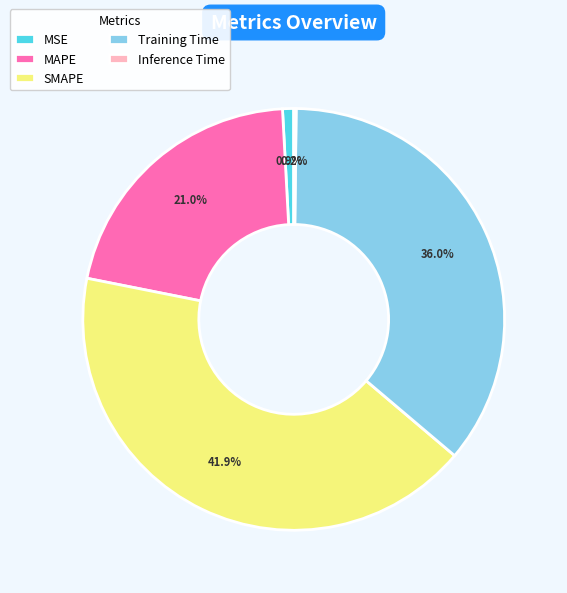

How much of the chart is everything except MSE?

99.1%